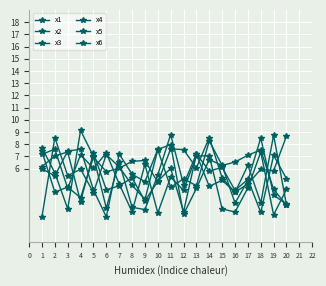

Is this an area chart (filled region under the line)?

No